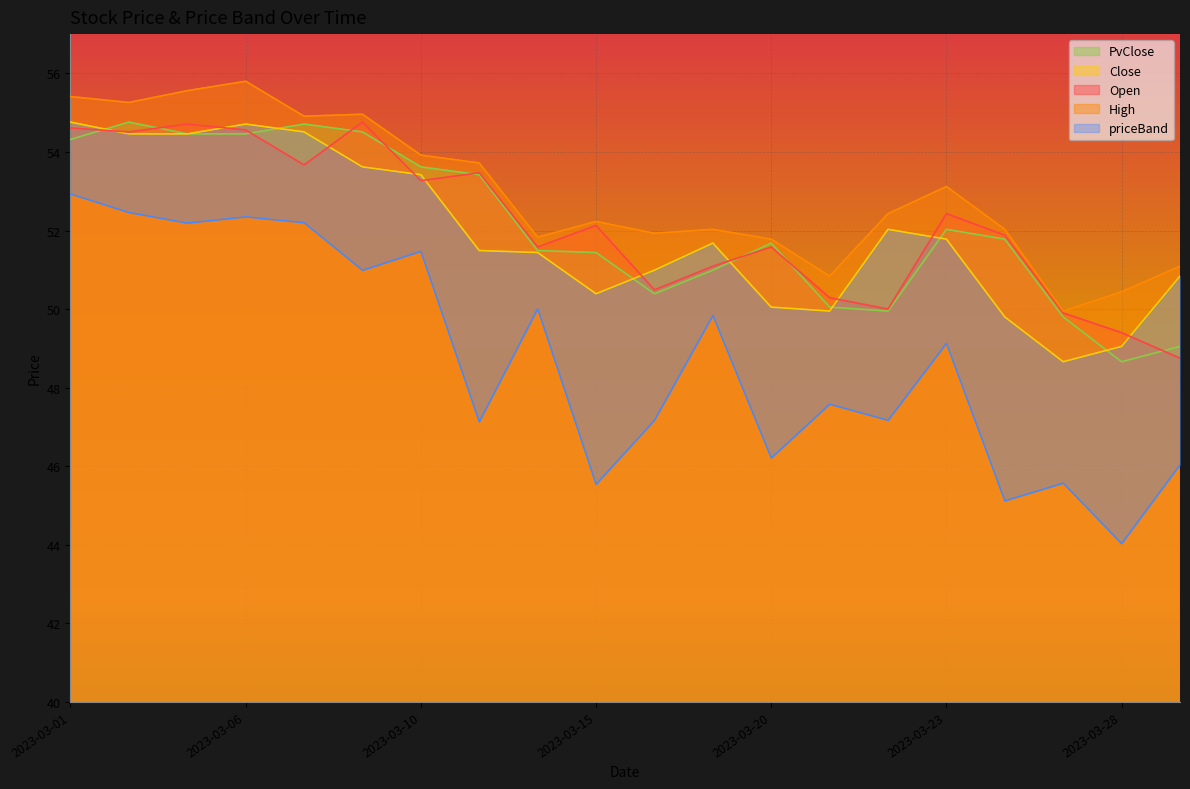

True or false: Close has more than 1 interior local peaks.

True